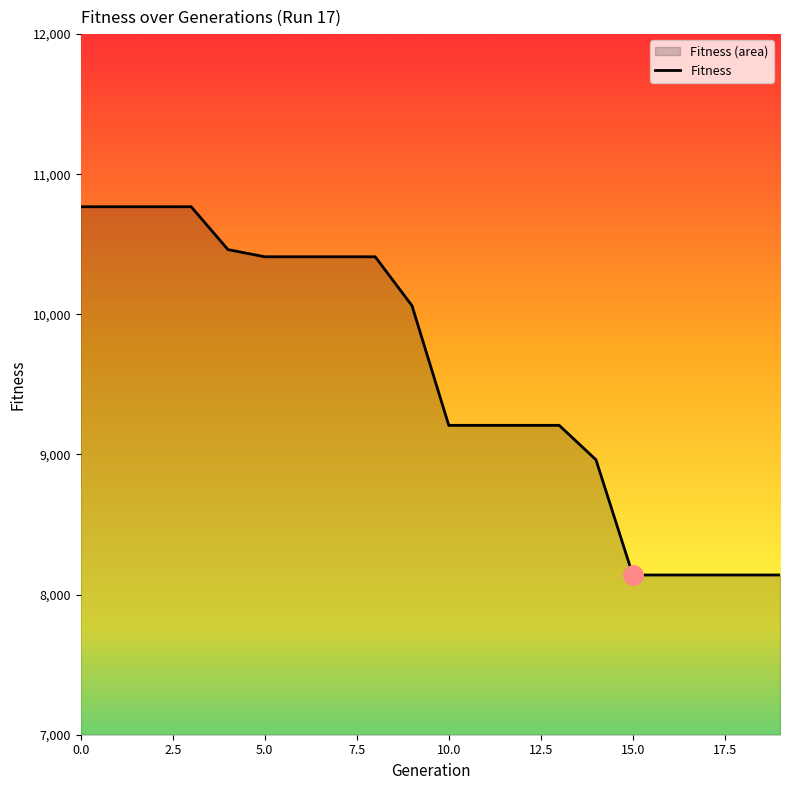

How many data points does each series have?

20